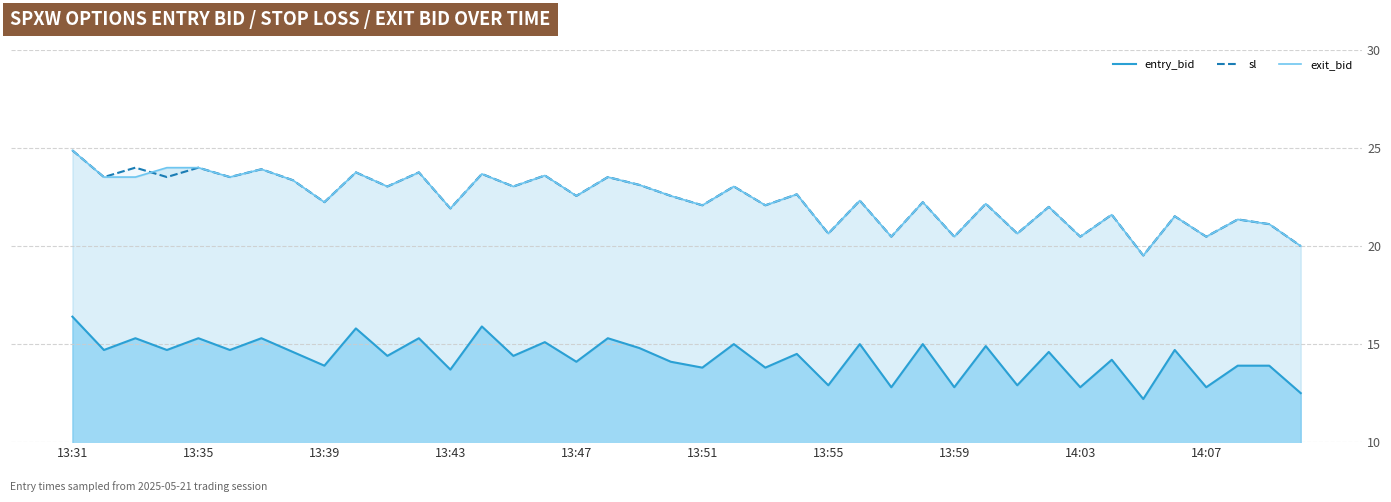

Reading right to left, extract all data points from this chart.

entry_bid: 12.5	13.9	13.9	12.8	14.7	12.2	14.2	12.8	14.6	12.9	14.9	12.8	15.0	12.8	15.0	12.9	14.5	13.8	15.0	13.8	14.1	14.8	15.3	14.1	15.1	14.4	15.9	13.7	15.3	14.4	15.8	13.9	14.6	15.3	14.7	15.3	14.7	15.3	14.7	16.4
sl: 20.0	21.1	21.4	20.5	21.5	19.5	21.6	20.5	22.0	20.6	22.2	20.5	22.2	20.5	22.3	20.6	22.6	22.1	23.0	22.1	22.6	23.1	23.5	22.6	23.6	23.0	23.7	21.9	23.8	23.0	23.8	22.2	23.4	23.9	23.5	24.0	23.5	24.0	23.5	24.9
exit_bid: 20.0	21.1	21.4	20.5	21.5	19.5	21.6	20.5	22.0	20.6	22.2	20.5	22.2	20.5	22.3	20.6	22.6	22.1	23.0	22.1	22.6	23.1	23.5	22.6	23.6	23.0	23.7	21.9	23.8	23.0	23.8	22.2	23.4	23.9	23.5	24.0	24.0	23.5	23.5	24.9